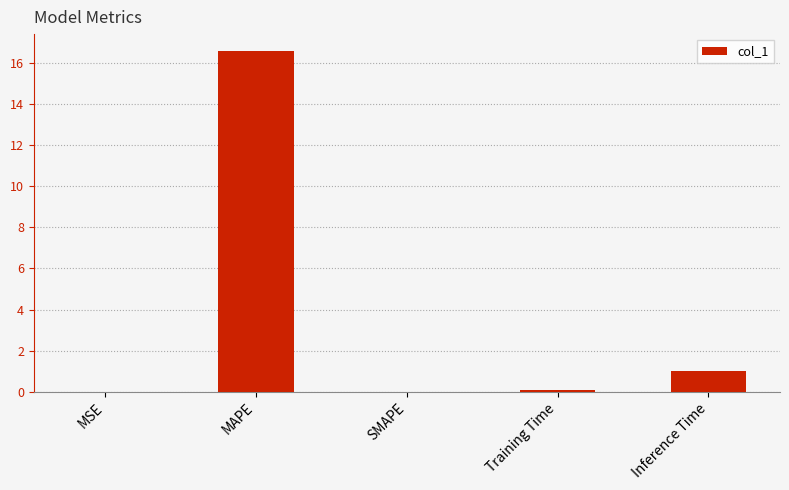

What is the sum of all values?

17.7